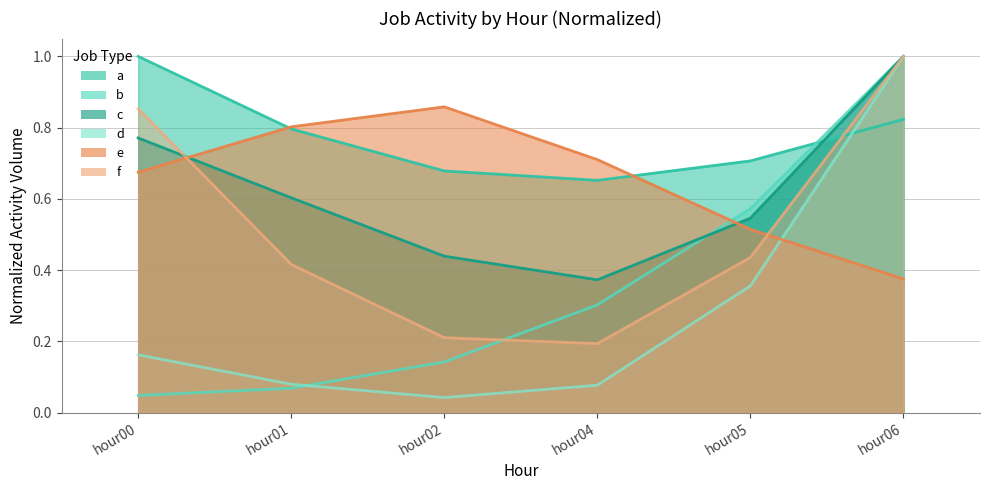

What is the value of the f point at the 2nd from the left?

0.4